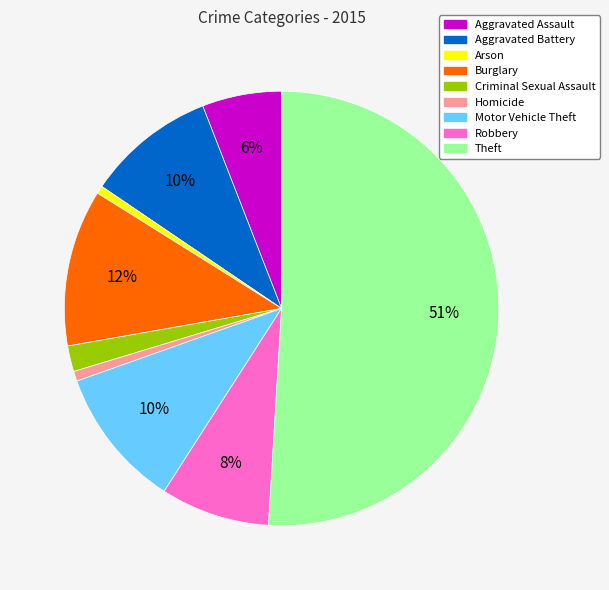

Is the sum of Homicide and Burglary greater than half?

No